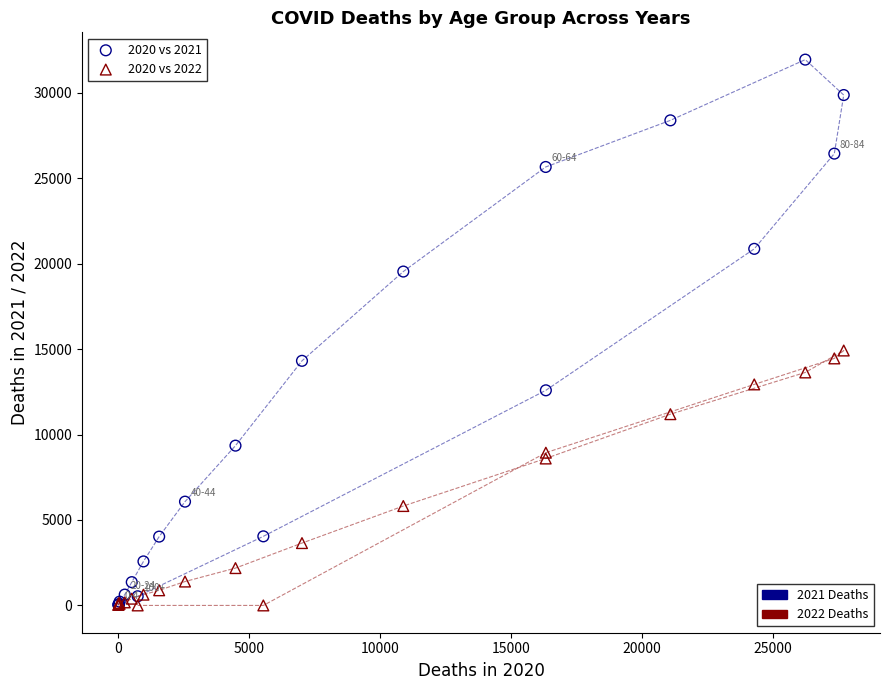

Across all series, what Y value is closest to 15970?

14918.4